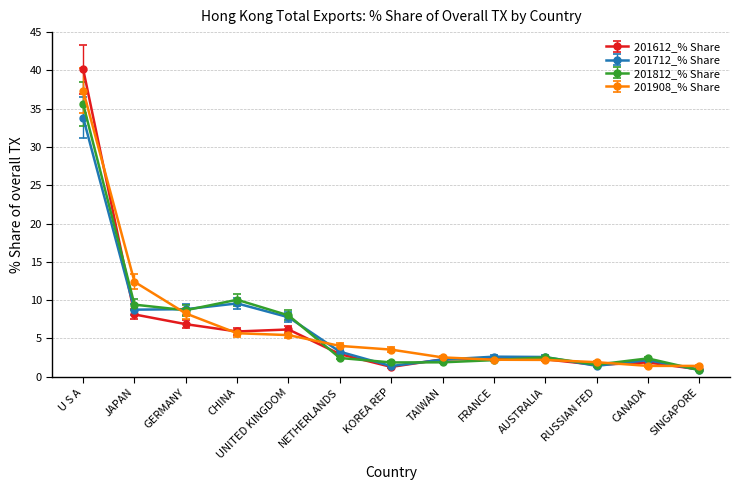

How many data points in 201908_% Share are above 3?

7